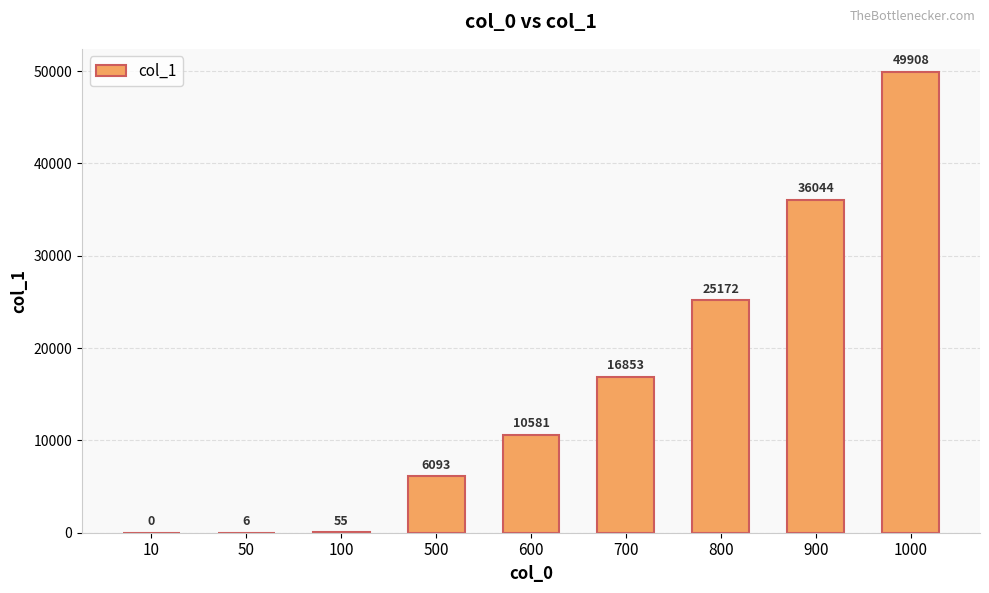

True or false: the data shows 8588 at 700.

False